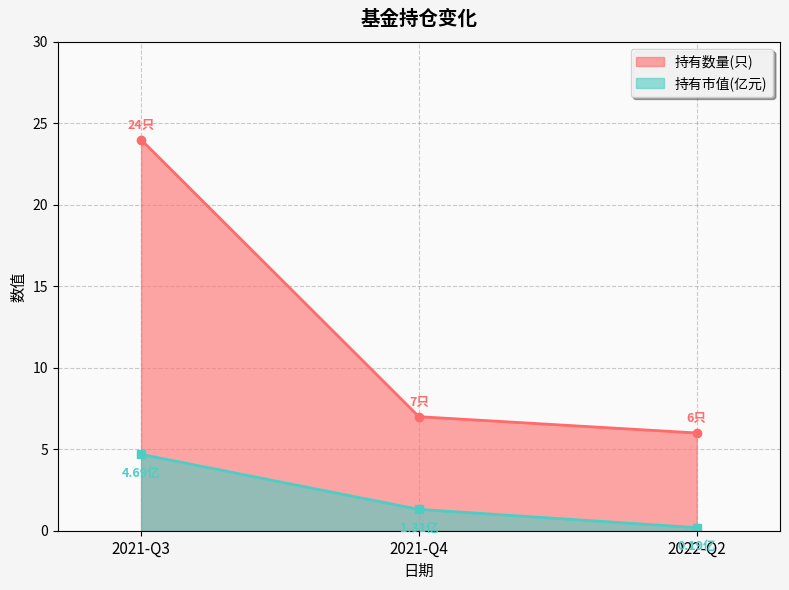

Does the chart have visible grid lines?

Yes